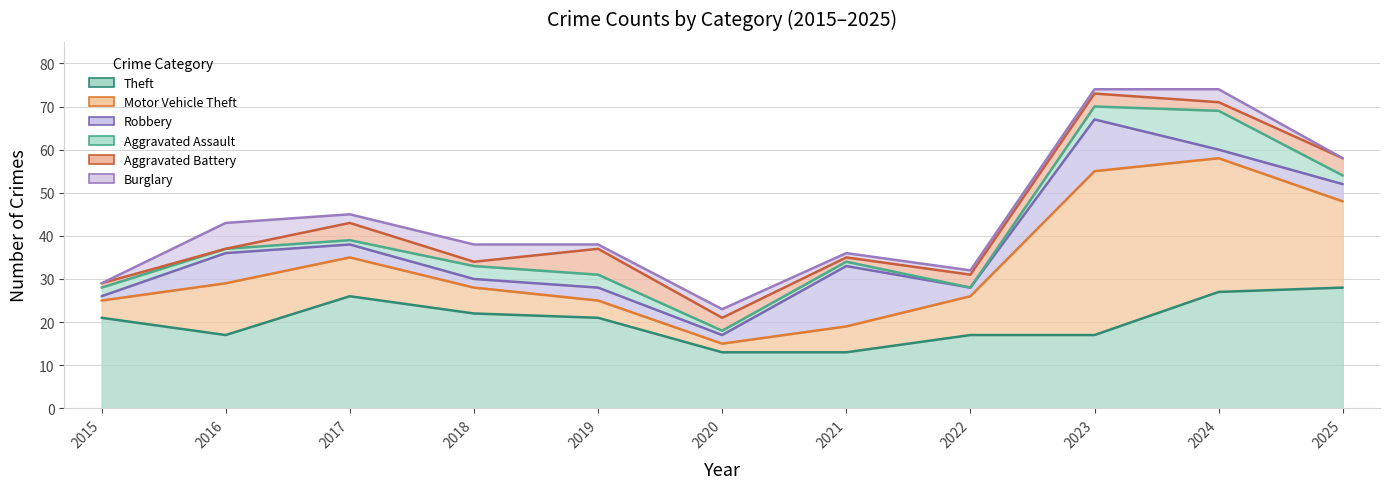

In Robbery, how many points are higher than both neighbors (excluding endpoints)?

4